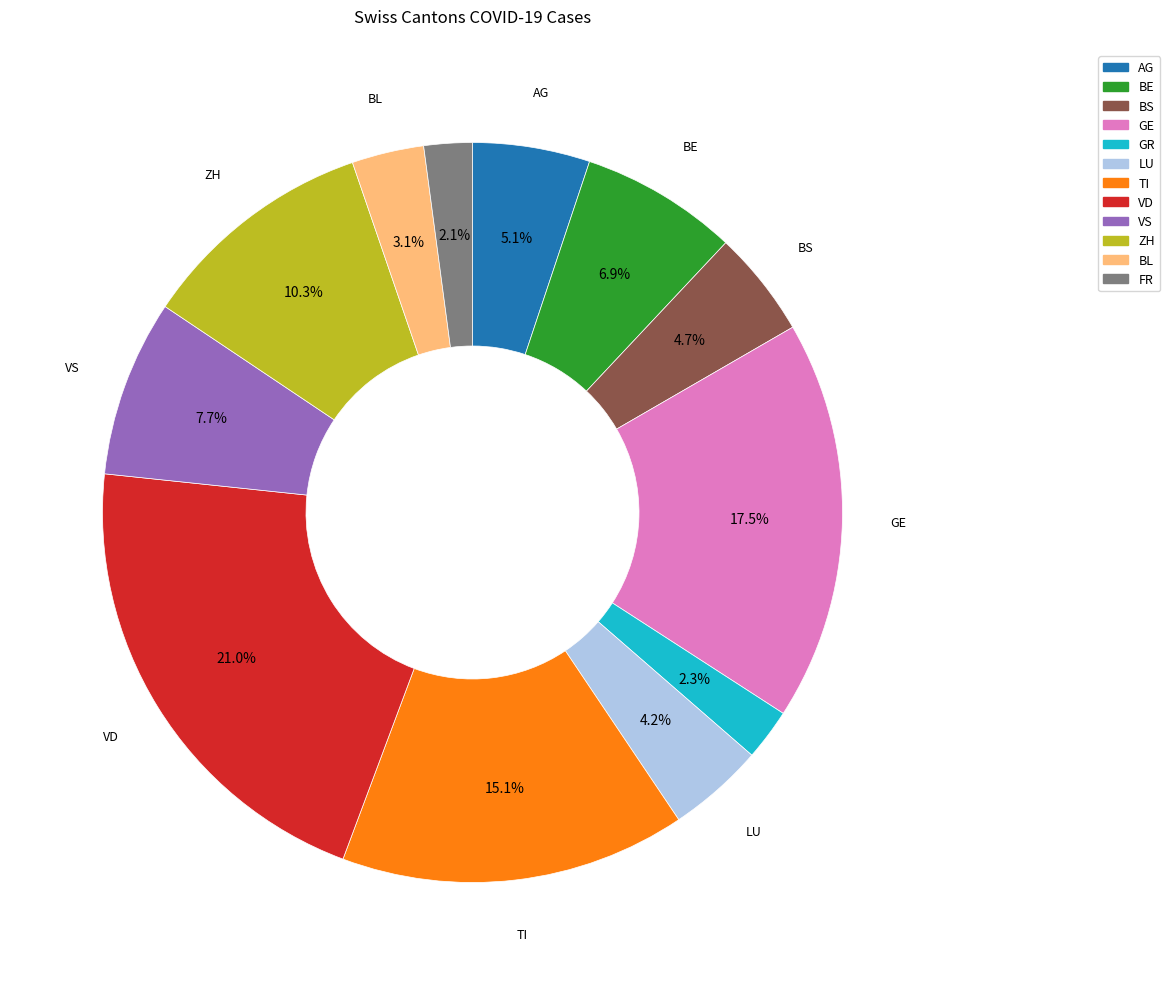

Which slice is the largest?

VD